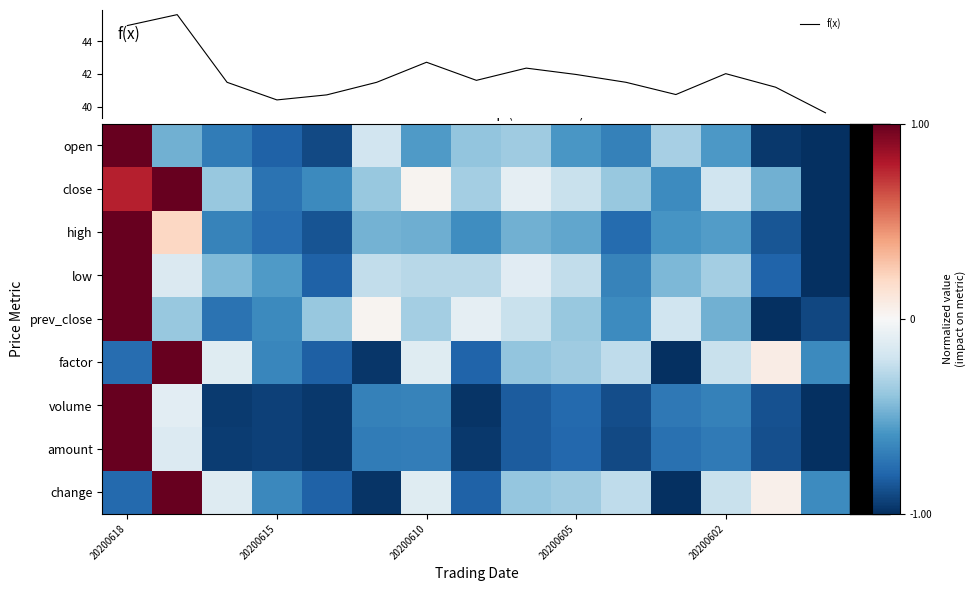

Reading left to right, transcribe all the data shown in this chart.

open: 1.0	-0.5	-0.7	-0.8	-0.9	-0.2	-0.6	-0.4	-0.4	-0.6	-0.7	-0.3	-0.6	-1.0	-1.0
close: 0.8	1.0	-0.4	-0.7	-0.6	-0.4	0.0	-0.3	-0.1	-0.2	-0.4	-0.6	-0.2	-0.5	-1.0
high: 1.0	0.2	-0.7	-0.8	-0.9	-0.5	-0.5	-0.6	-0.5	-0.5	-0.8	-0.6	-0.6	-0.9	-1.0
low: 1.0	-0.1	-0.4	-0.6	-0.8	-0.2	-0.3	-0.3	-0.1	-0.2	-0.7	-0.5	-0.3	-0.8	-1.0
prev_close: 1.0	-0.4	-0.7	-0.6	-0.4	0.0	-0.3	-0.1	-0.2	-0.4	-0.6	-0.2	-0.5	-1.0	-0.9
factor: -0.8	1.0	-0.1	-0.6	-0.8	-1.0	-0.1	-0.8	-0.4	-0.4	-0.3	-1.0	-0.2	0.1	-0.6
volume: 1.0	-0.1	-1.0	-0.9	-1.0	-0.7	-0.7	-1.0	-0.8	-0.8	-0.9	-0.7	-0.7	-0.9	-1.0
amount: 1.0	-0.1	-1.0	-0.9	-1.0	-0.7	-0.7	-1.0	-0.8	-0.8	-0.9	-0.7	-0.7	-0.9	-1.0
change: -0.8	1.0	-0.1	-0.6	-0.8	-1.0	-0.1	-0.8	-0.4	-0.4	-0.3	-1.0	-0.2	0.0	-0.6
f(x): 45.0	45.6	41.5	40.4	40.7	41.5	42.7	41.6	42.4	42.0	41.5	40.7	42.0	41.2	39.6